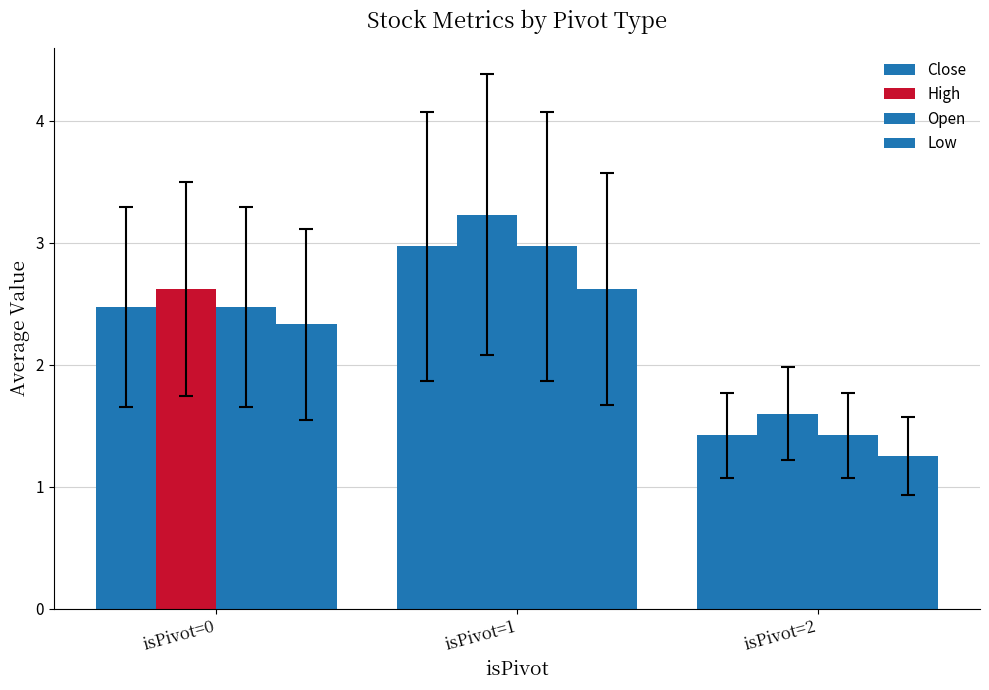

Which series has the widest spread of values?

High